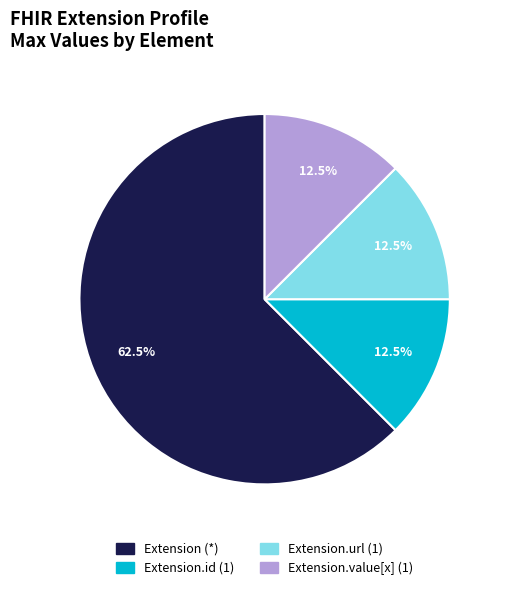

Is the sum of Extension (*) and Extension.value[x] (1) greater than half?

Yes